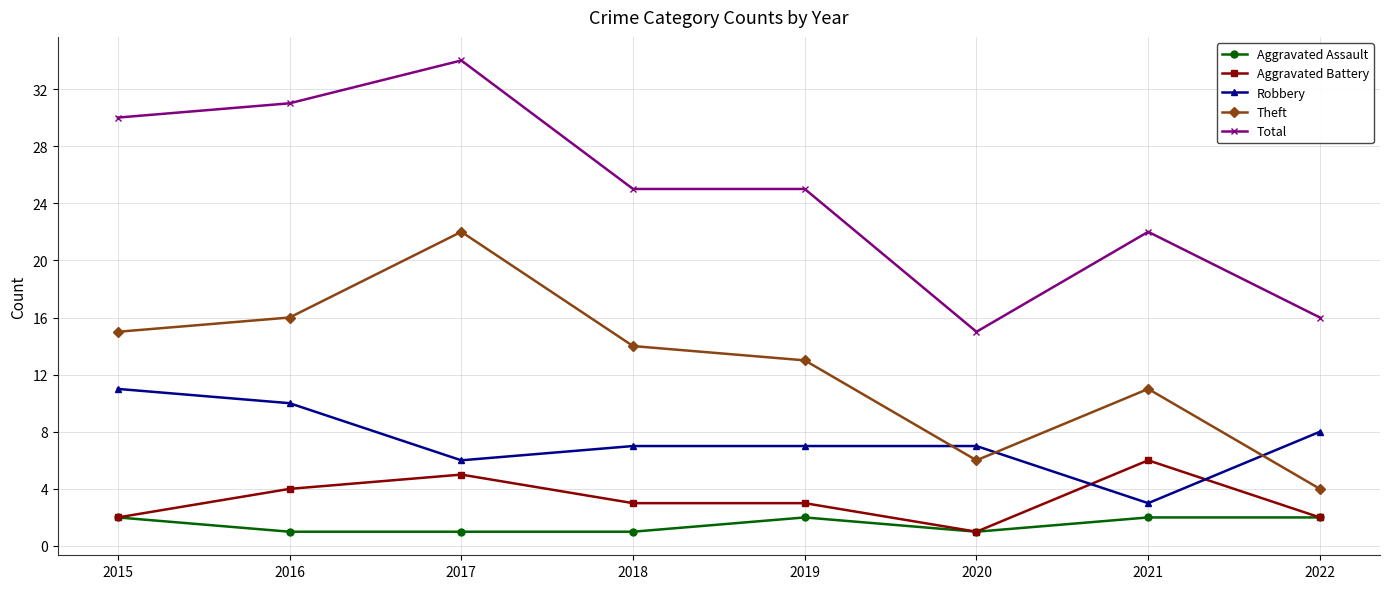

What is the average value of the Theft series?

13